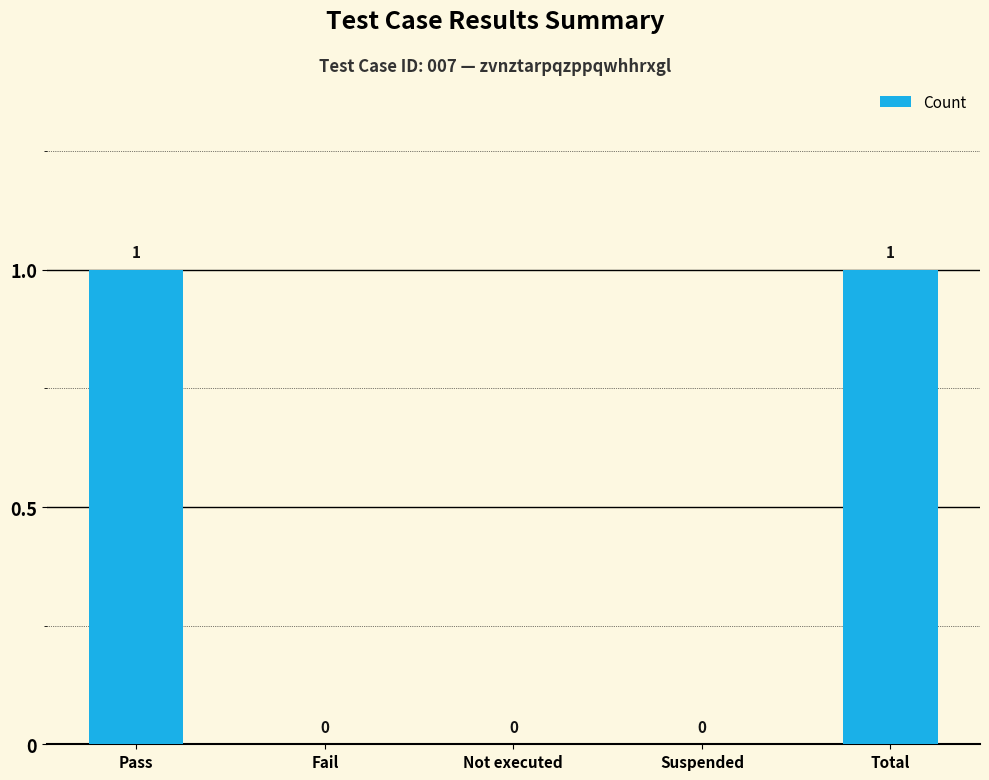

The chart shows a value of 0 at Not executed. True or false?

True